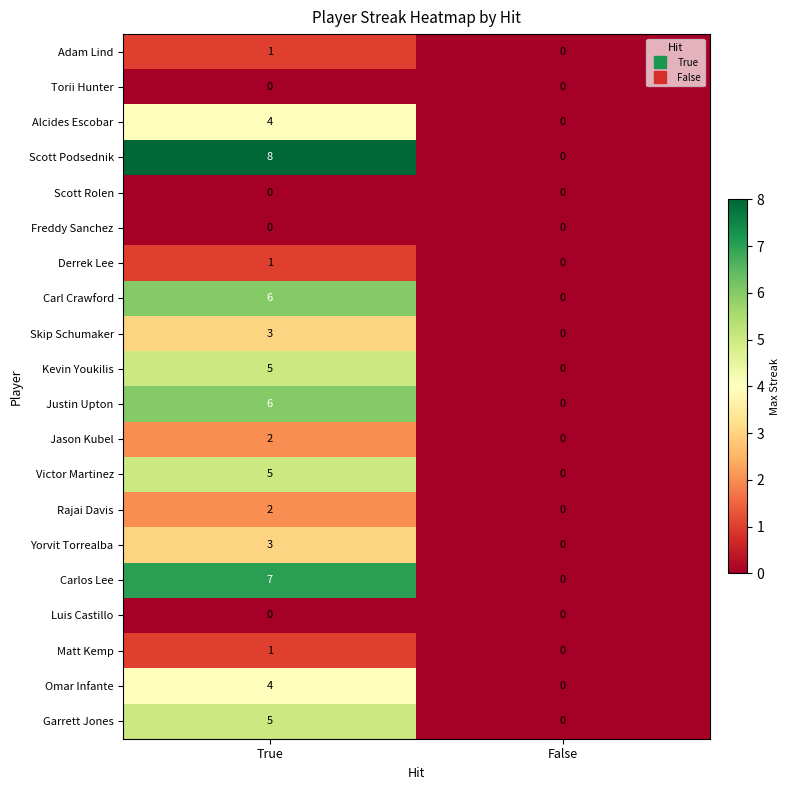

Which series has the largest range (max minus min)?

Scott Podsednik